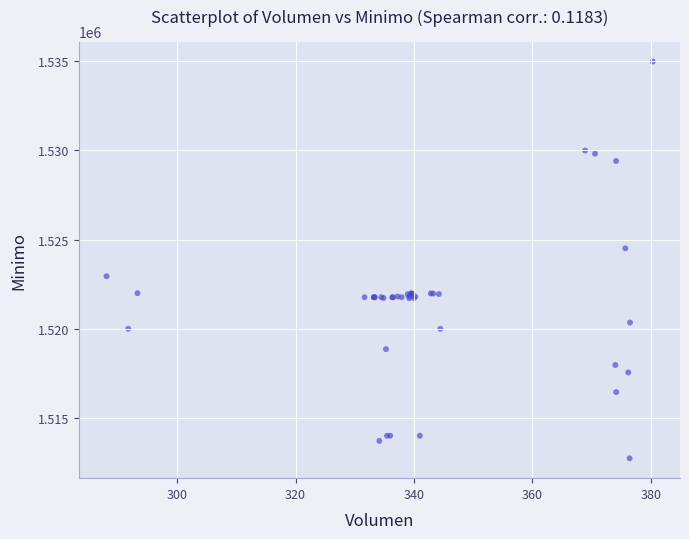

What Y value in the scatter plot is closest to 1523862?

1524513